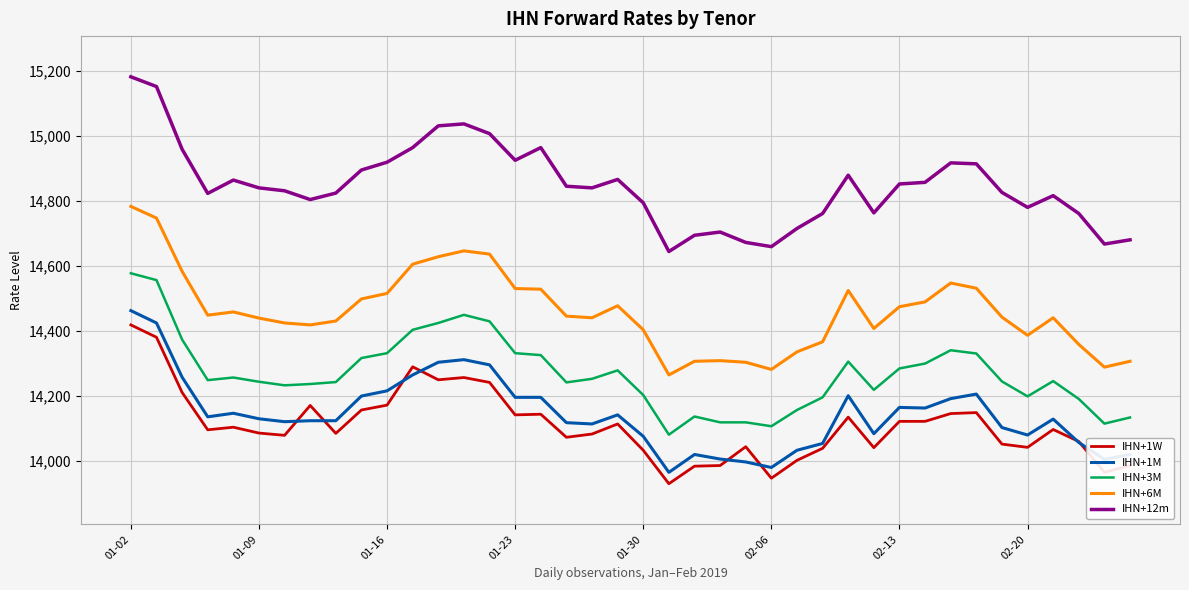

How many lines are shown in the chart?

5